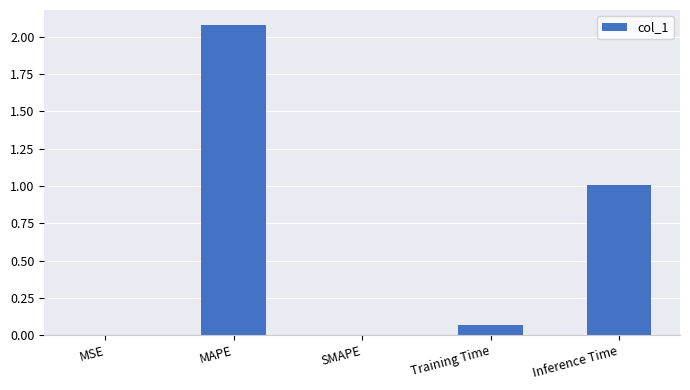

Between Inference Time and Training Time, which is larger?

Inference Time